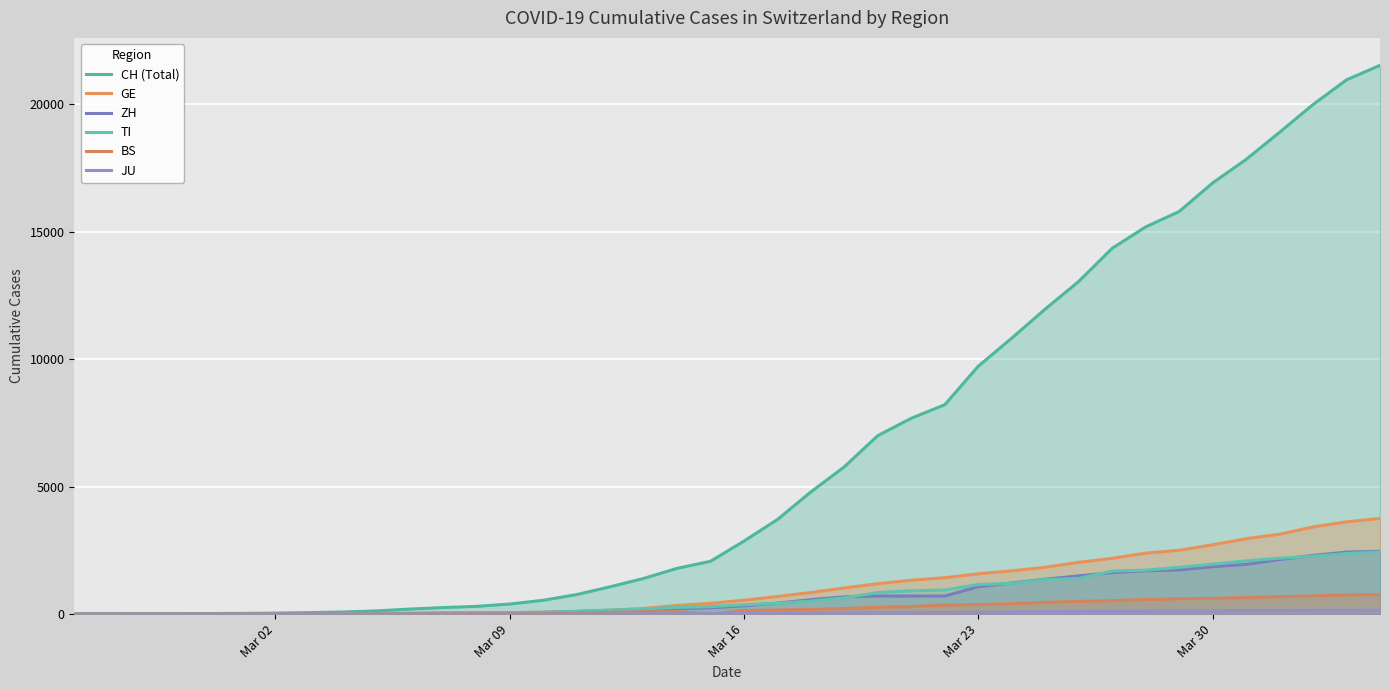

True or false: CH (Total) has more than 1 interior local peaks.

False